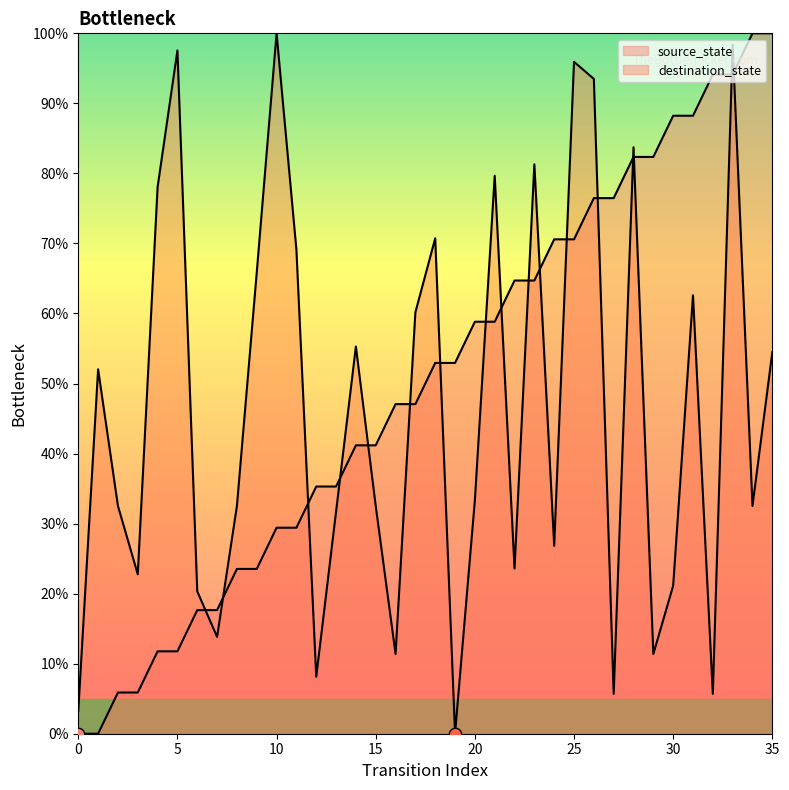

At how many categories does at least one series exceed 68?

19